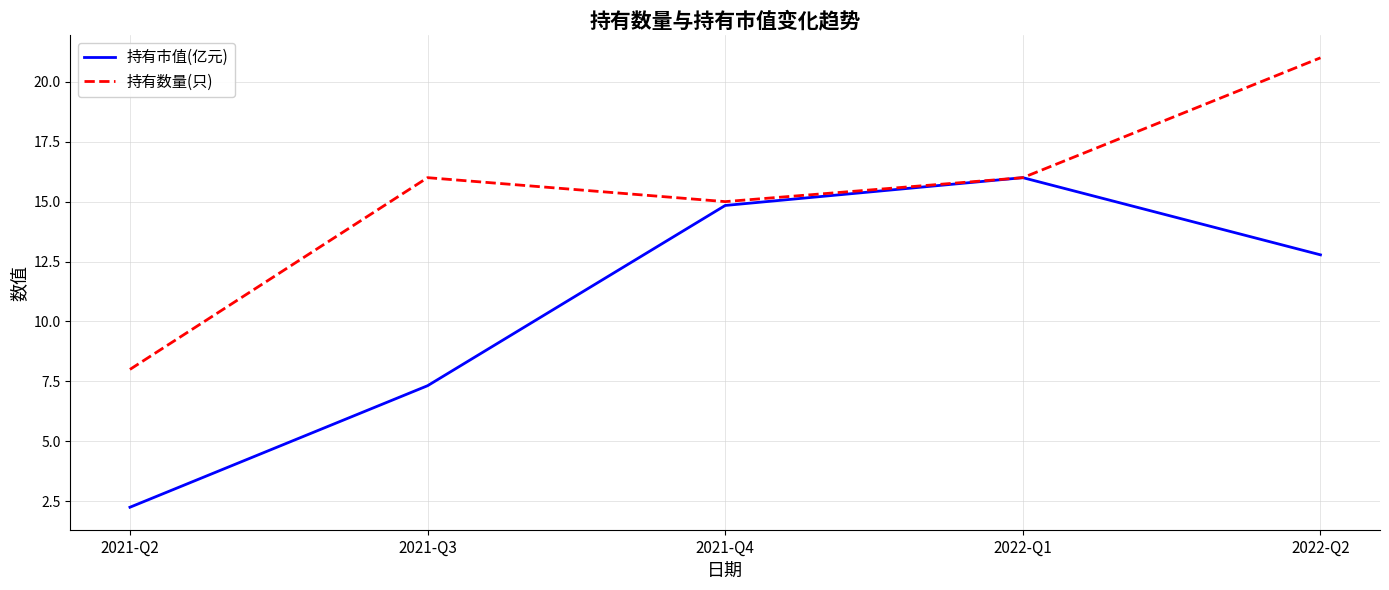

What is the difference between the highest and lowest values at 2022-Q2?

8.2